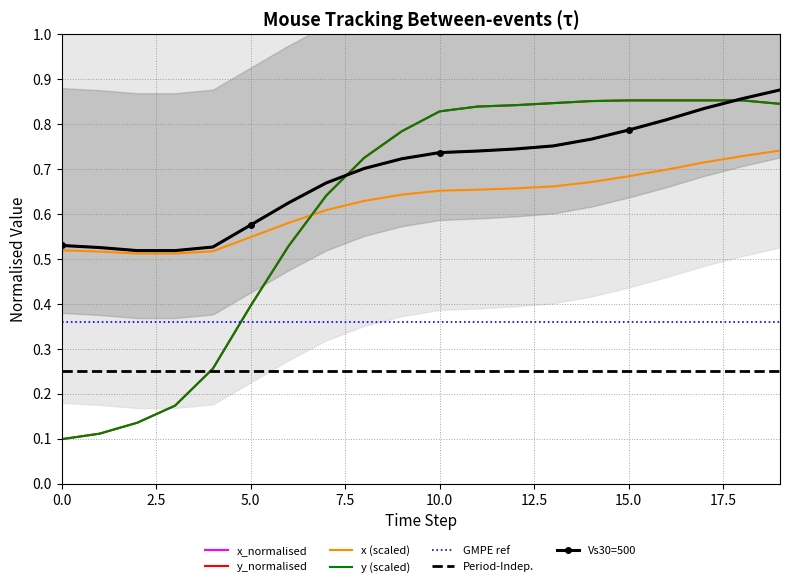

How many y_normalised values are between 0 and 1?

20